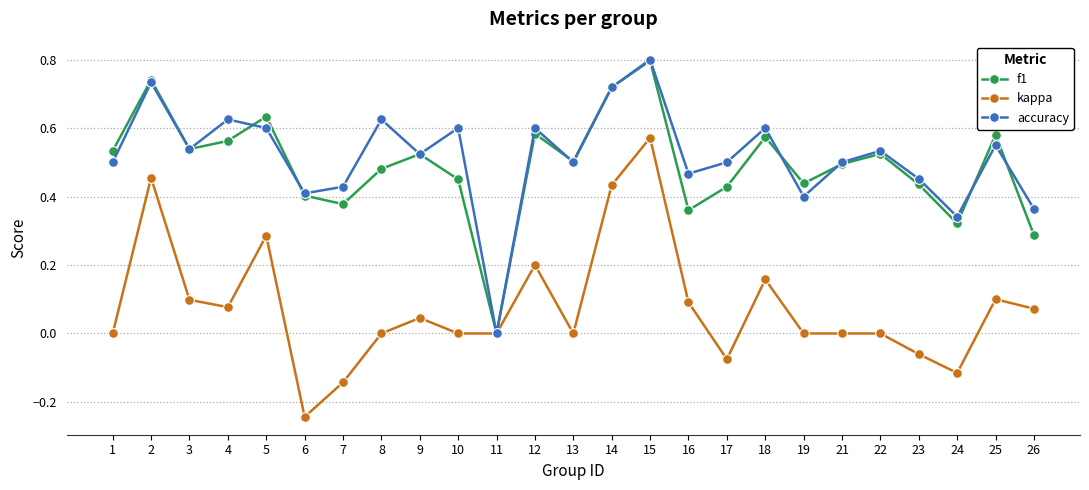

What is the sum of the f1 values at 12 and 22?

1.1